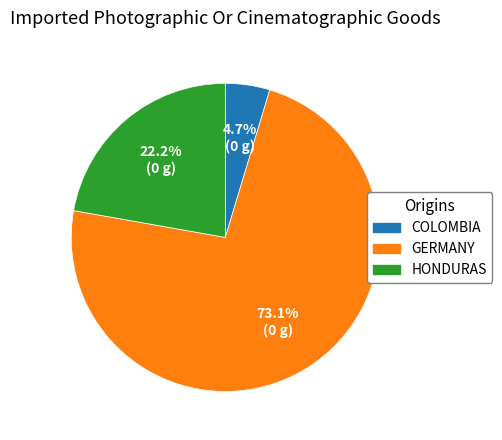

Is there any slice that represents more than half of the pie?

Yes